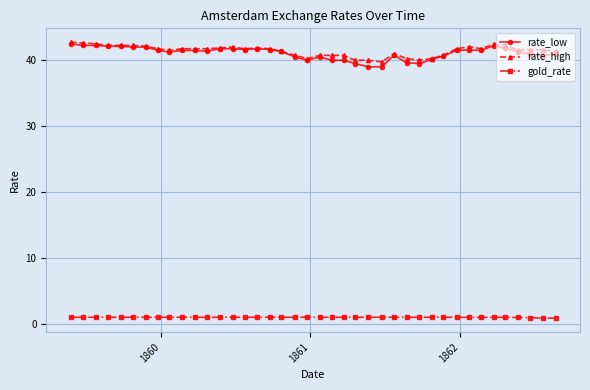

What is the maximum value shown in the chart?

42.8